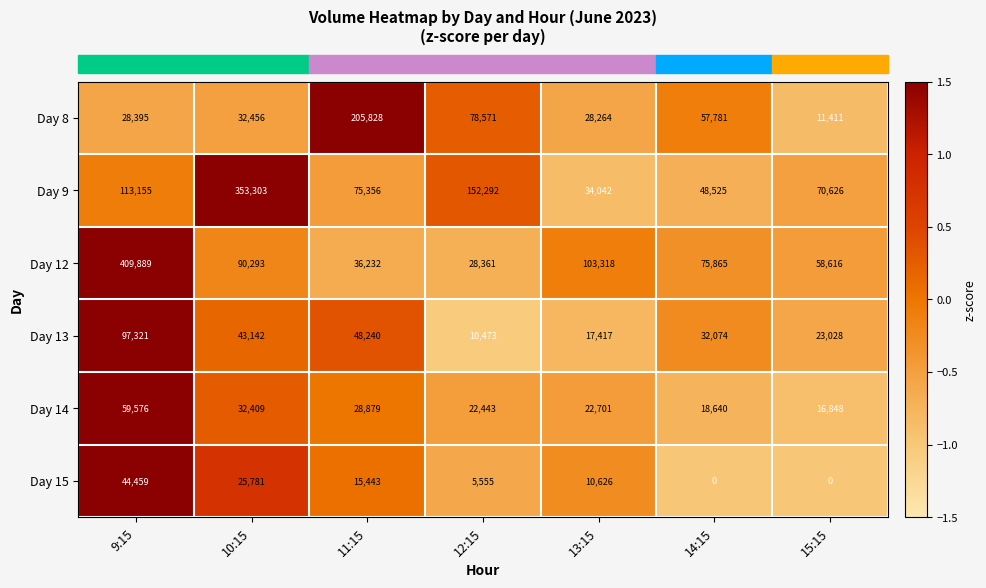

Where does the Day 14 series first go above 22701?

9:15